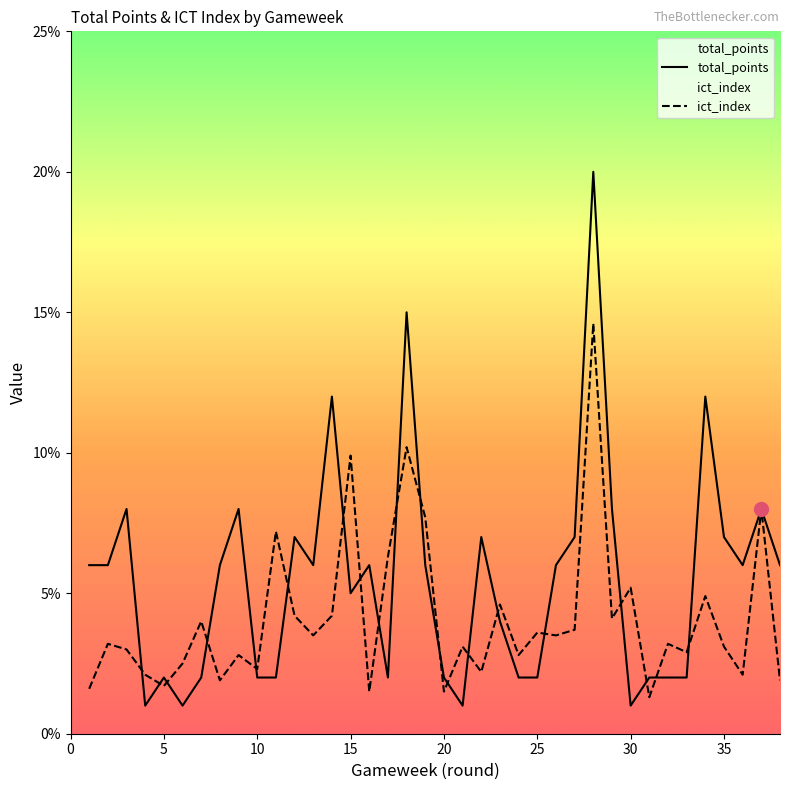

True or false: total_points and ict_index intersect in this chart.

True